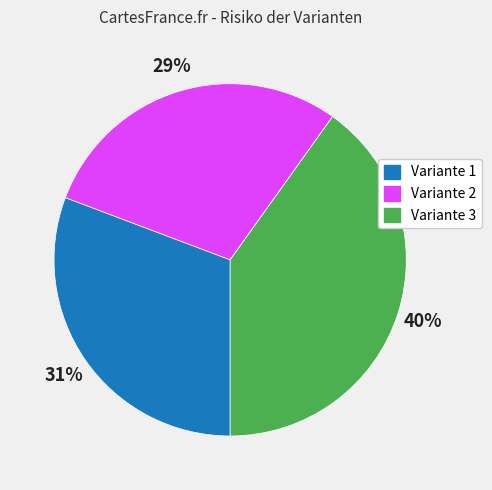

Which slice is the largest?

Variante 3